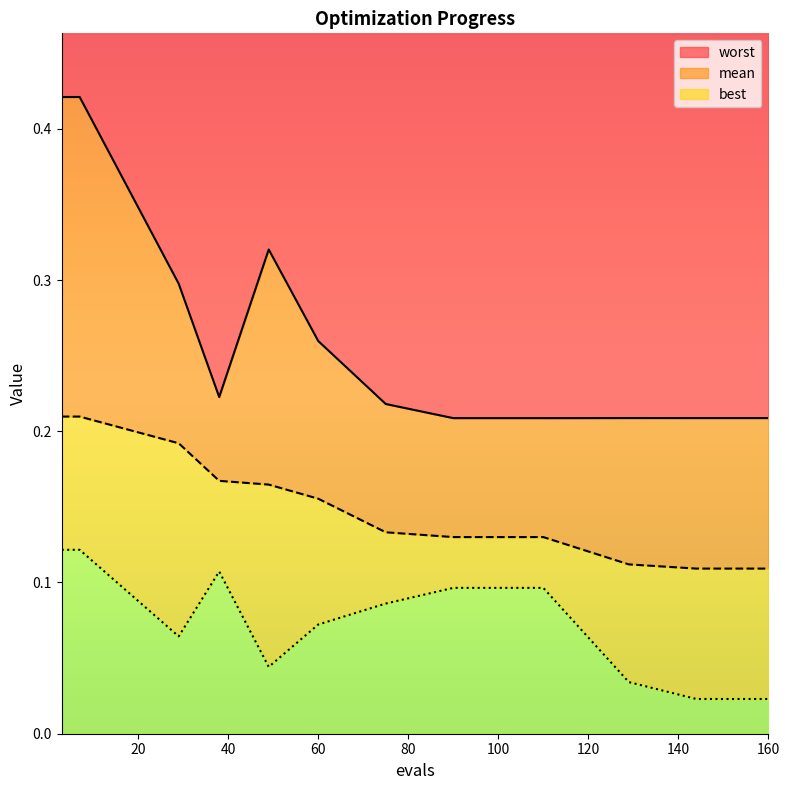

How many interior local peaks does the best series have?

1